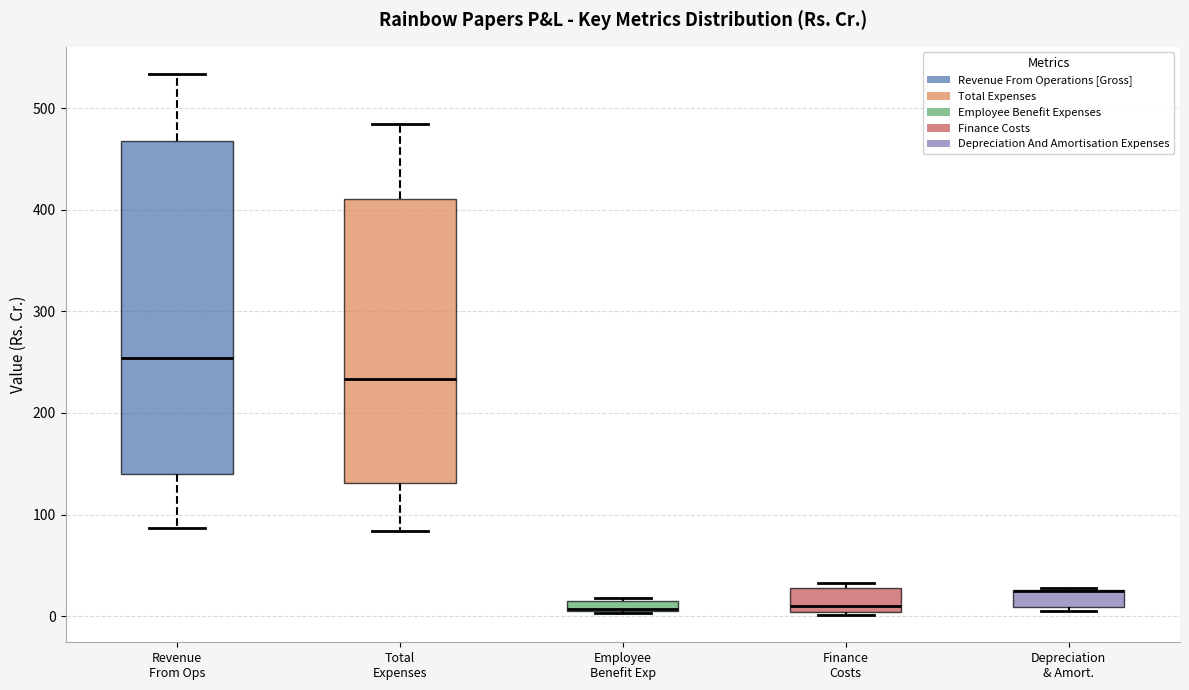

Which box is the tallest, from its lower edge to its upper edge?

Revenue From Ops